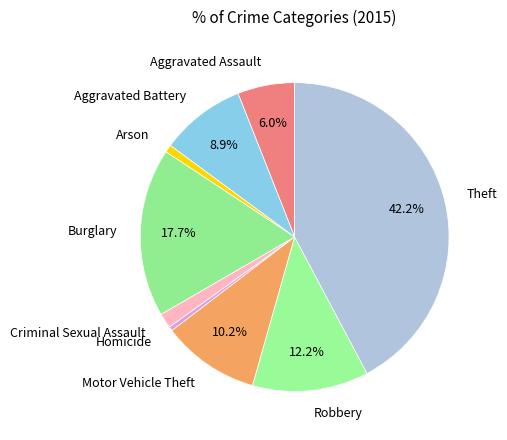

How many slices are in this pie chart?

9